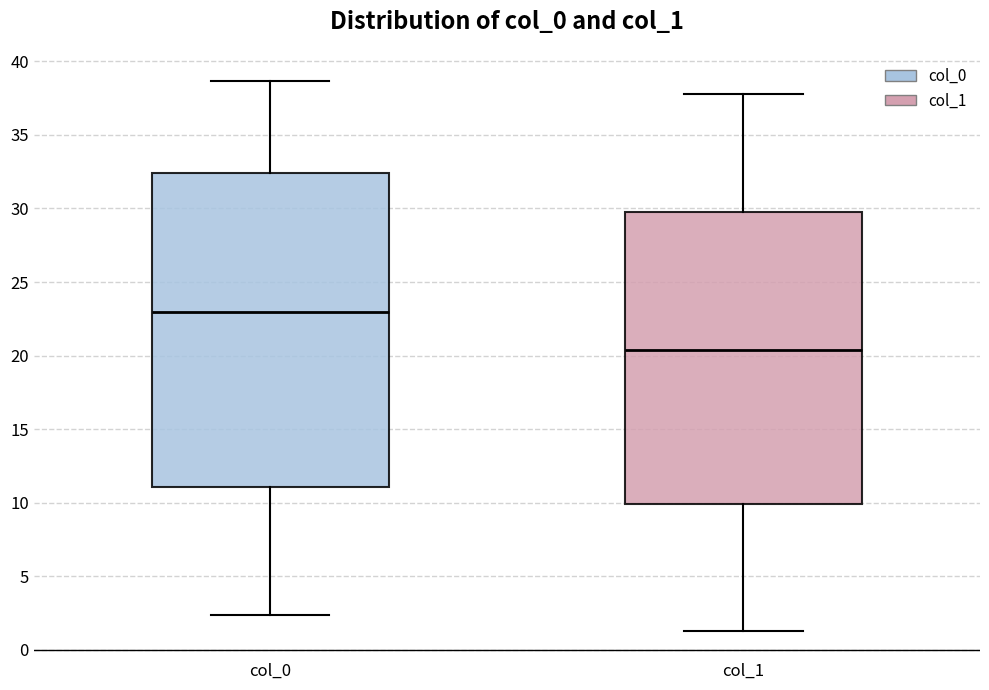

Comparing the boxes themselves (not the whiskers), which one is the tallest?

col_0